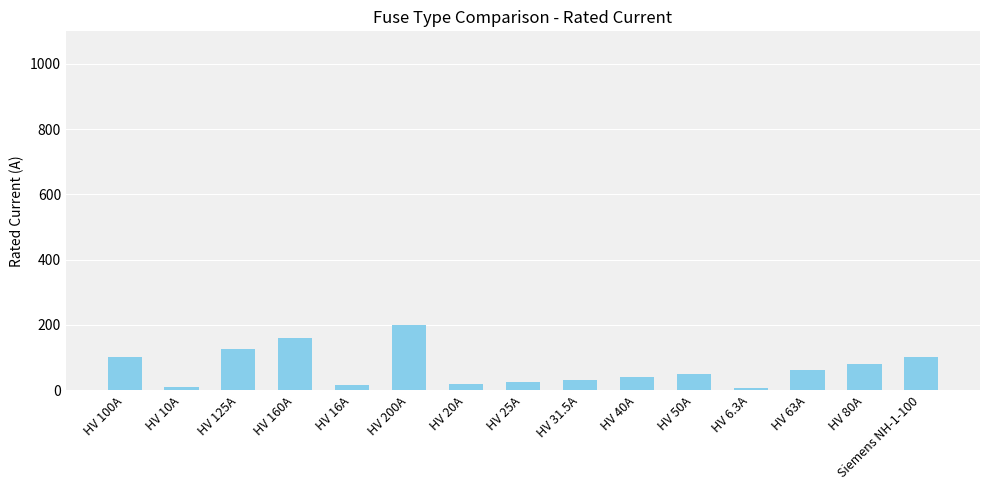

The chart shows a value of 63.0 at HV 63A. True or false?

True